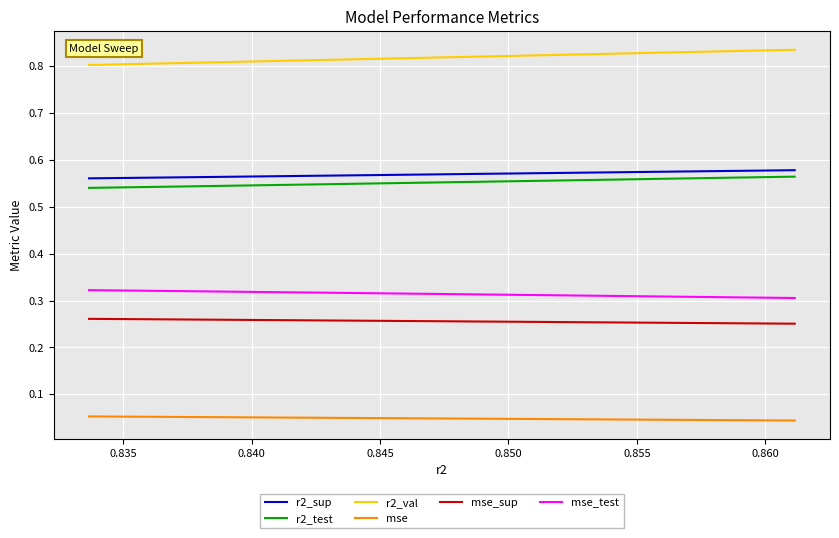

True or false: r2_val and mse cross at least once.

False